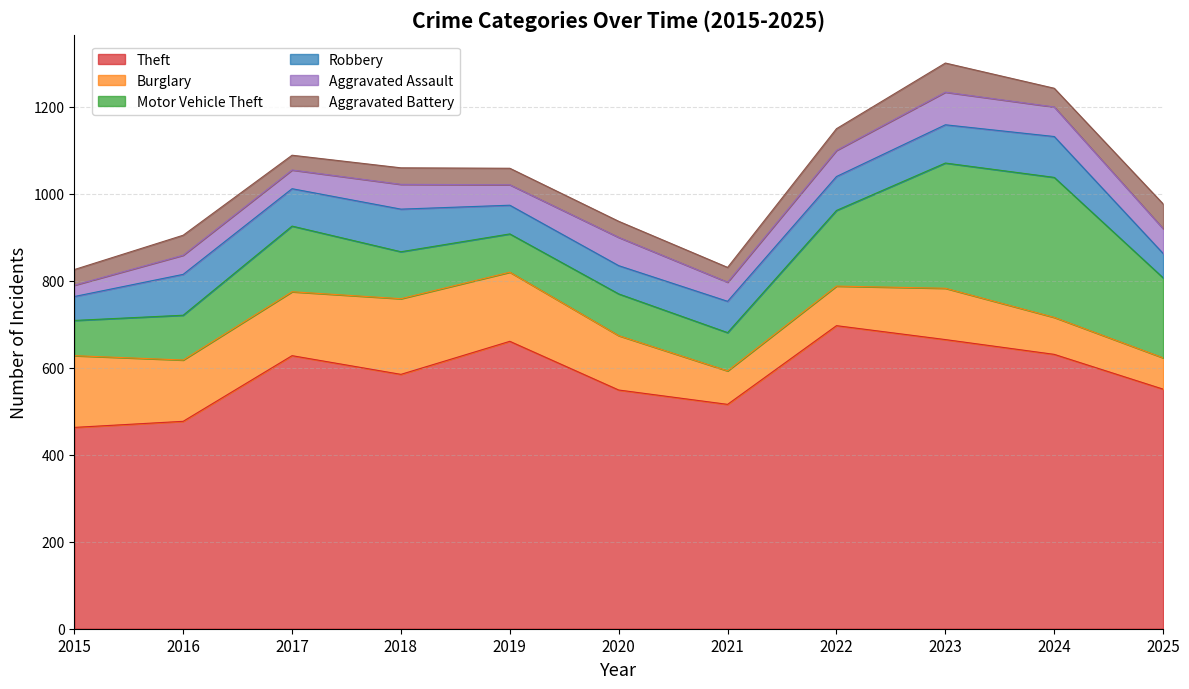

What are all the series names shown in the legend?

Theft, Burglary, Motor Vehicle Theft, Robbery, Aggravated Assault, Aggravated Battery